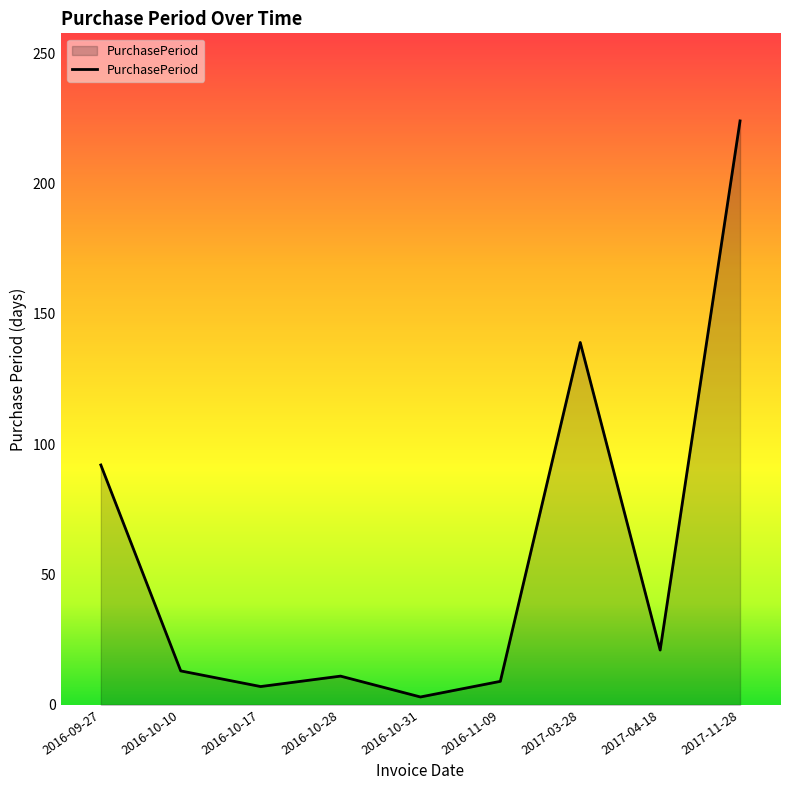

Where is the data nearest to the value 113?

2016-09-27